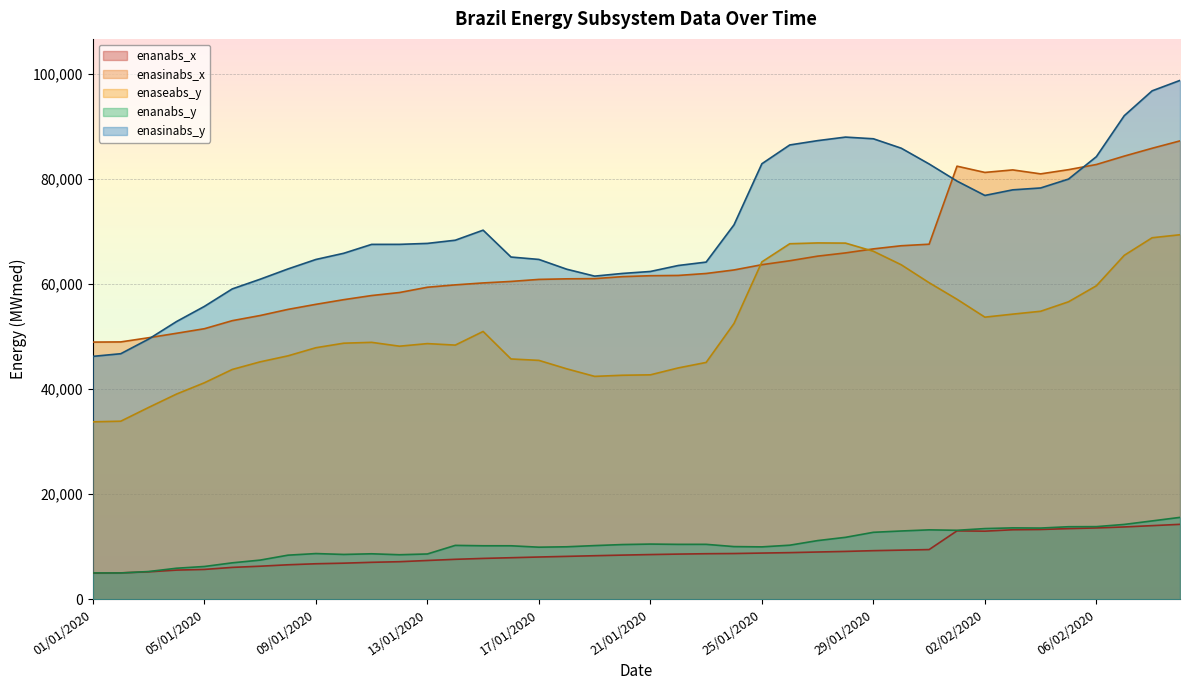

What is the smallest value displayed?

4980